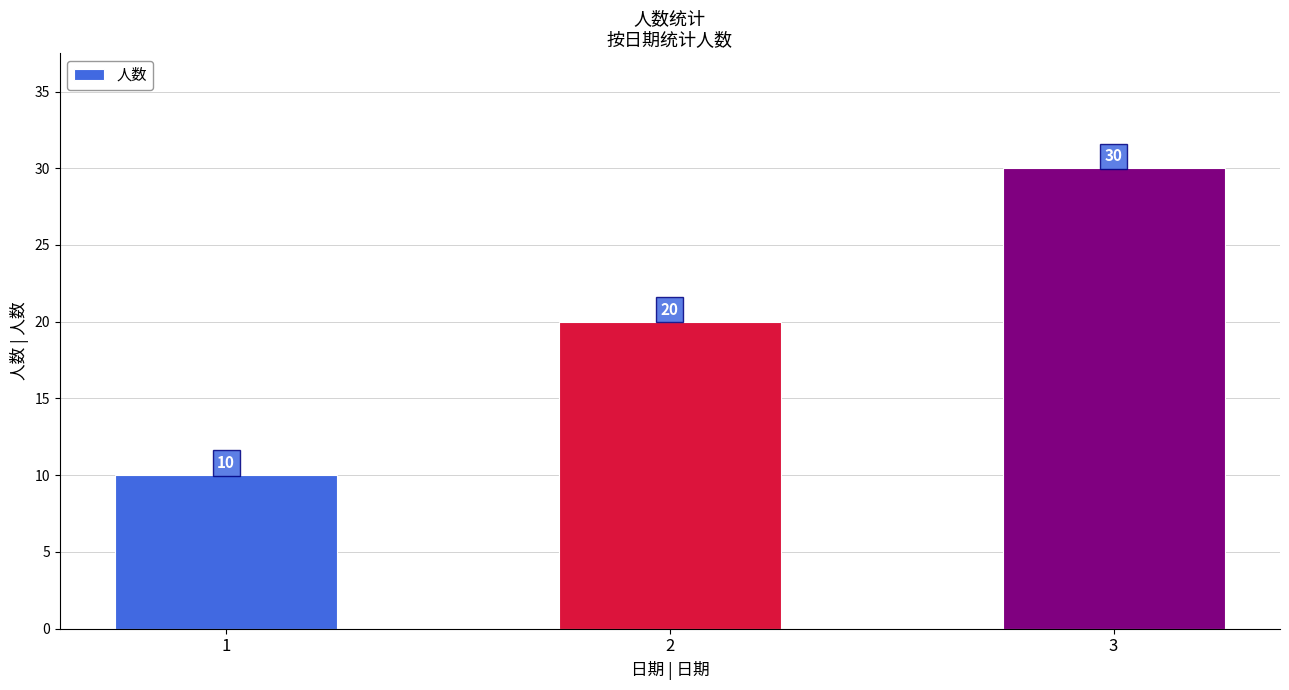

What is the change in value from 2 to 3?

+10